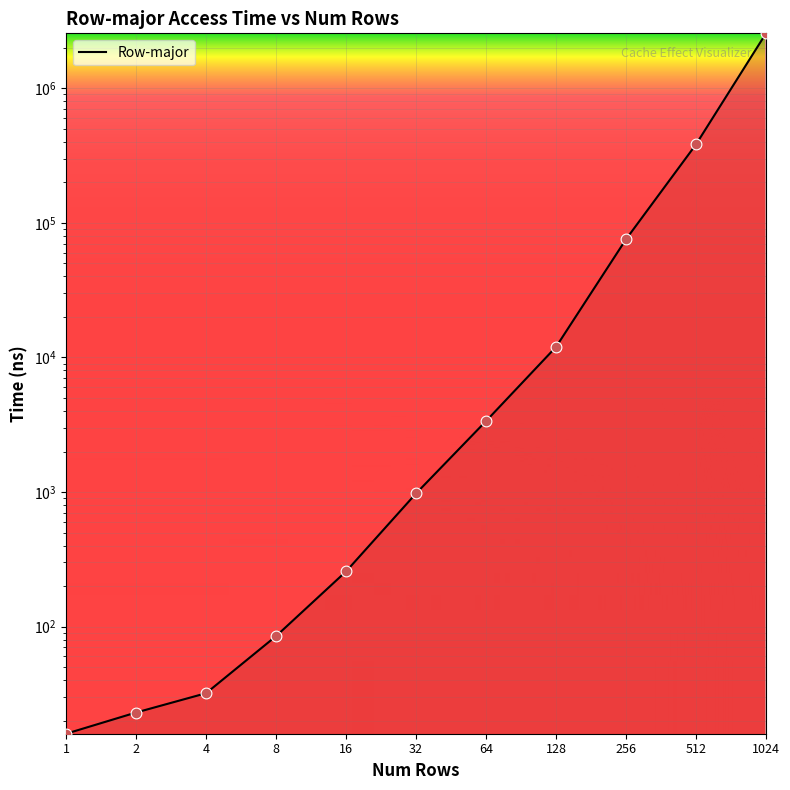

Between 2 and 1, which is larger?

2